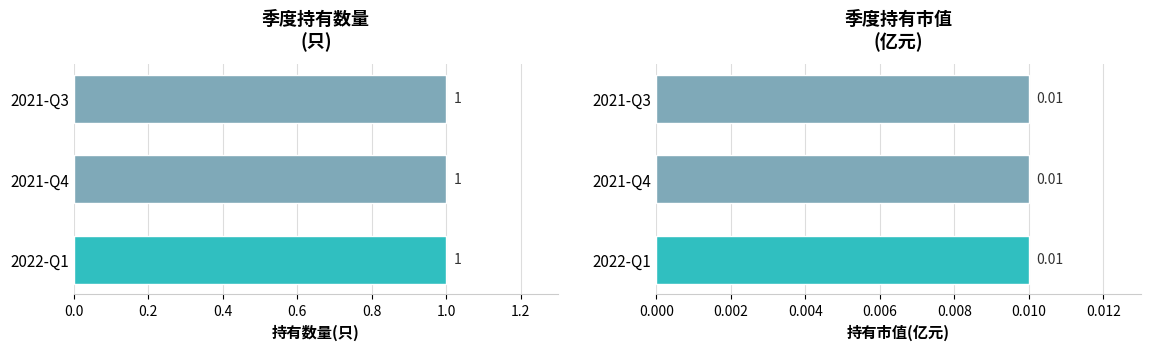

Between 2021-Q3 and 2022-Q1, which is larger?

2021-Q3